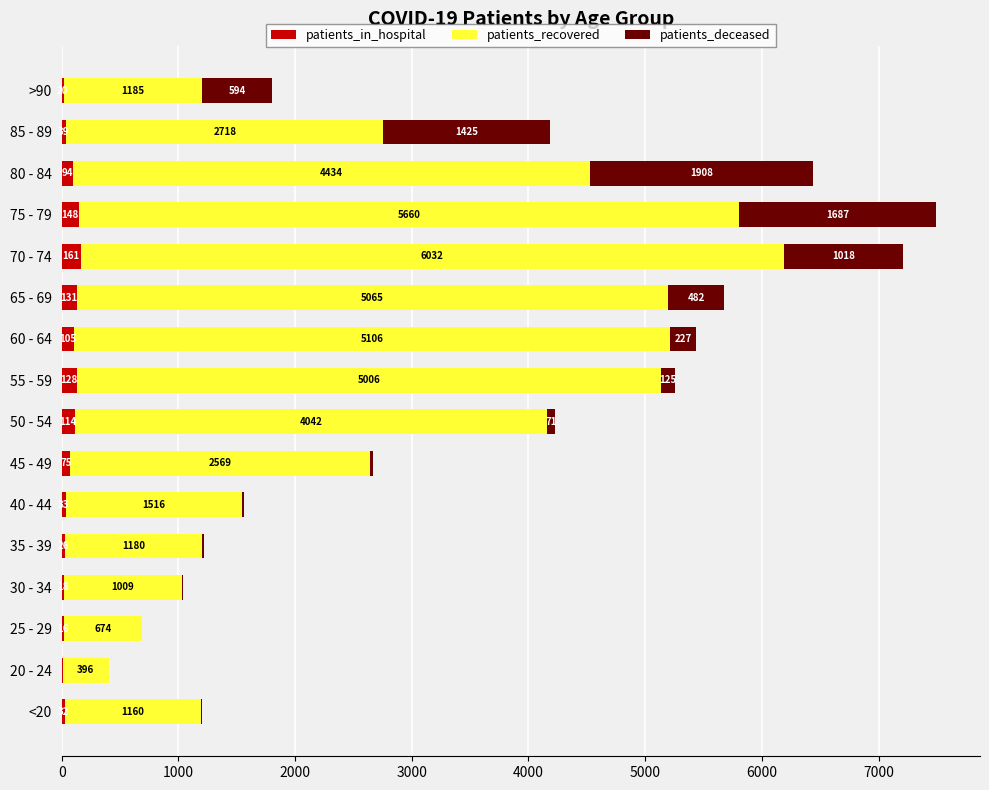

What is the total value across all series at 45 - 49?

2668